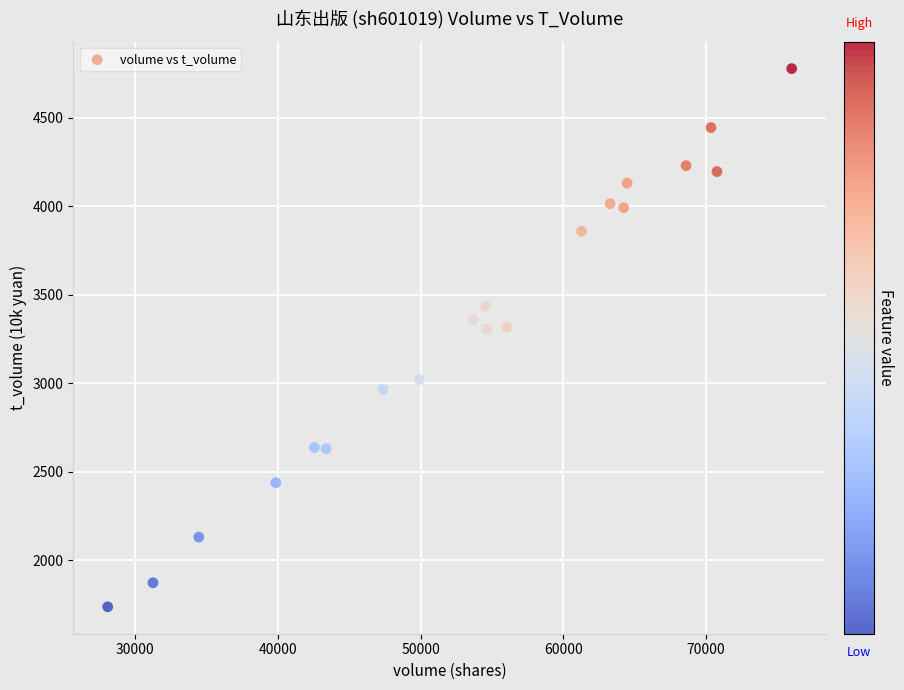

What is the range of Y values (max minus min)?

3041